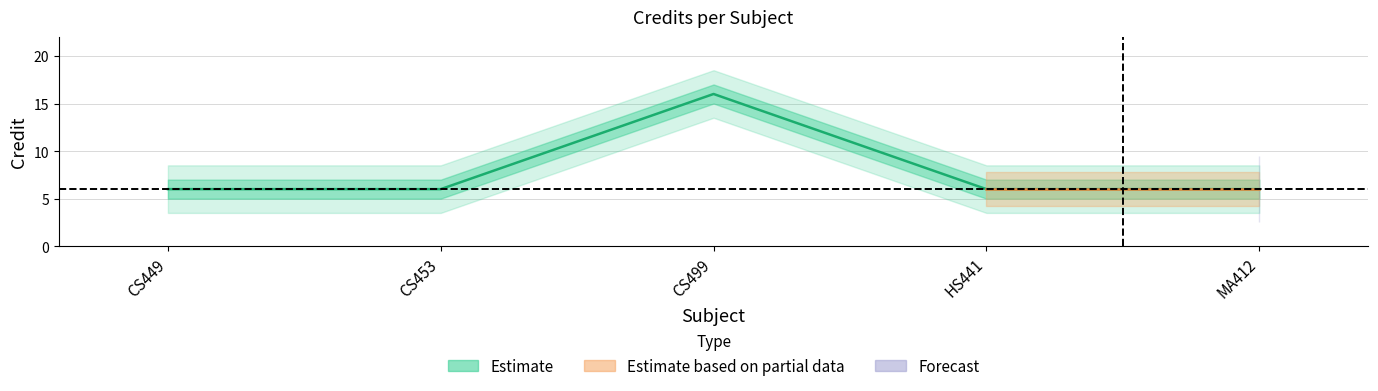

Reading left to right, list all the values displayed in this chart.

6	6	16	6	6